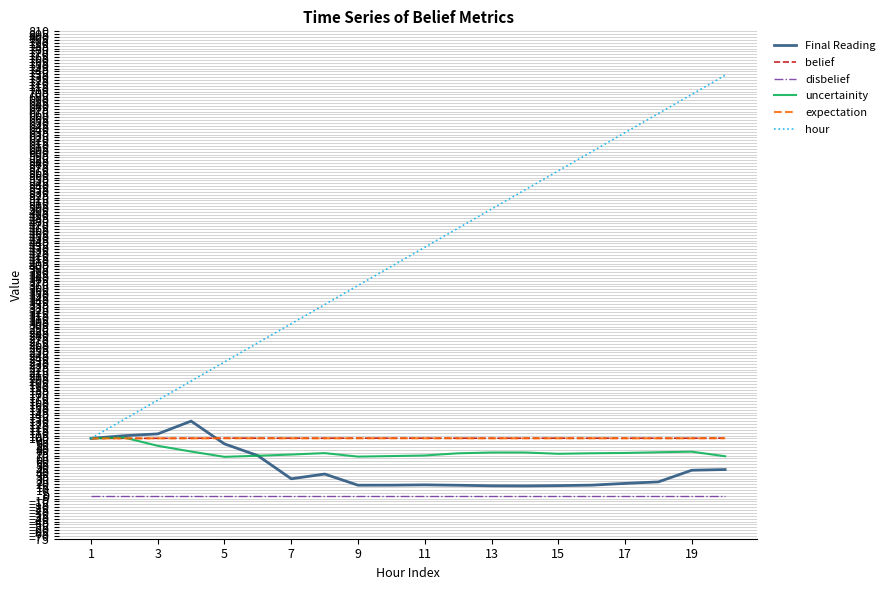

What is the difference between the second highest and second lowest values in the uncertainity series?

31.8